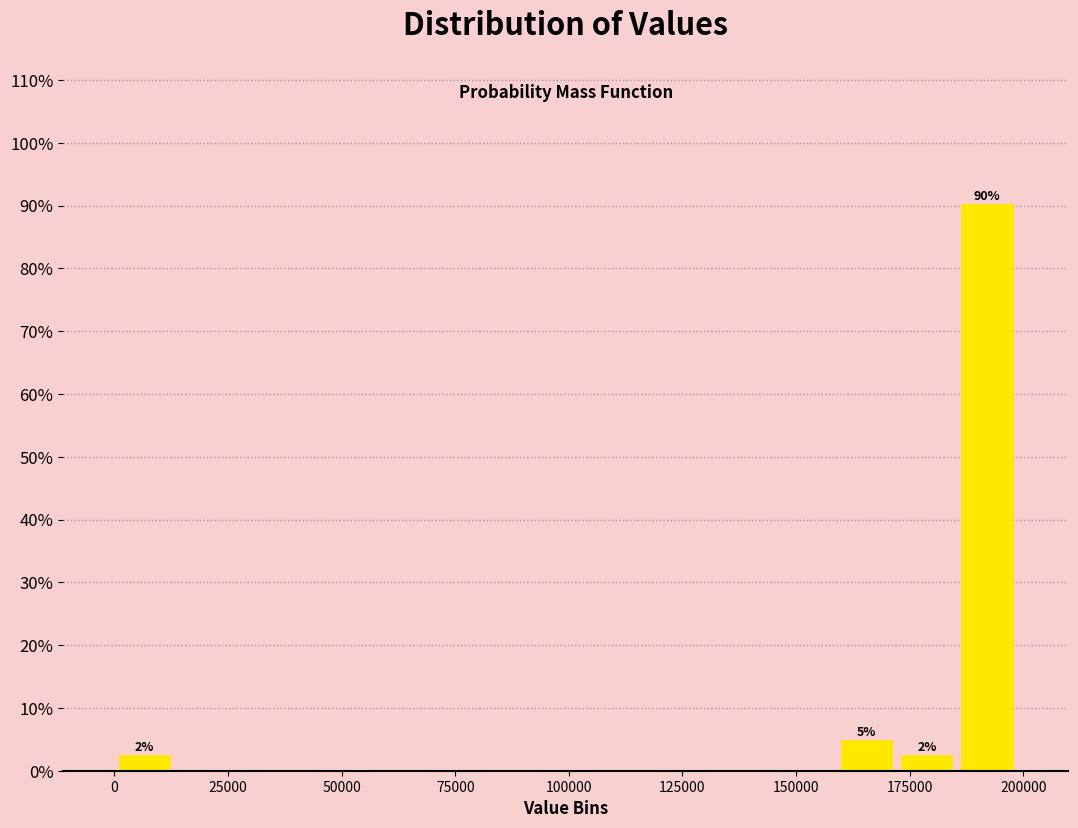

Around what value on the x-axis is the tallest bar? Give the approximate position of its centre, as read against the axis.

190000